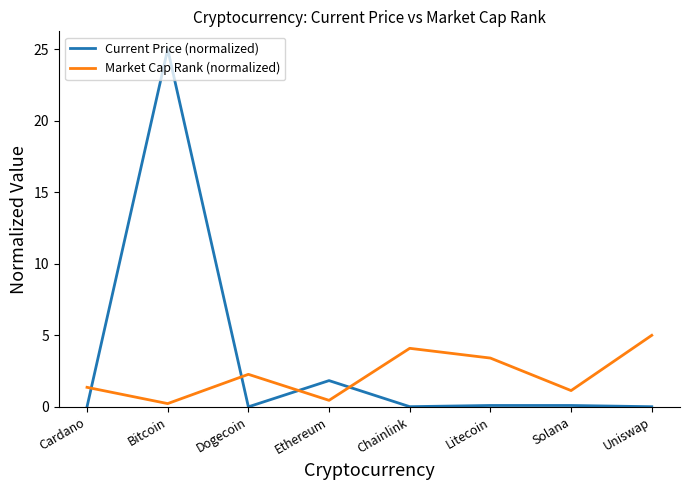

Is the value of Market Cap Rank (normalized) at Solana greater than the value of Current Price (normalized) at Uniswap?

Yes